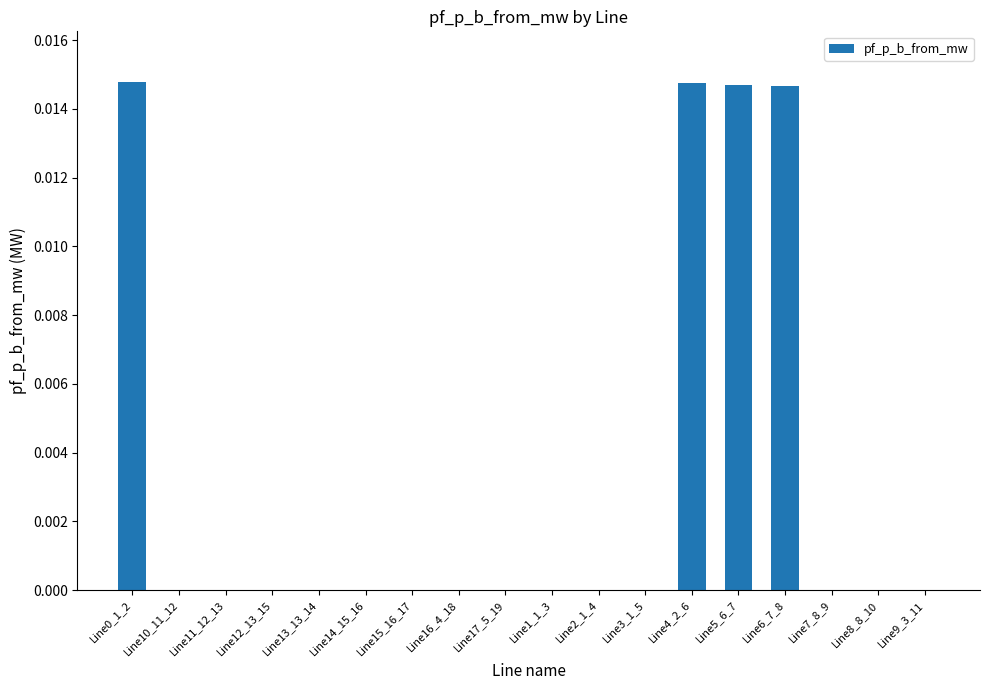

The chart shows a value of 0.0 at Line2_1_4. True or false?

True